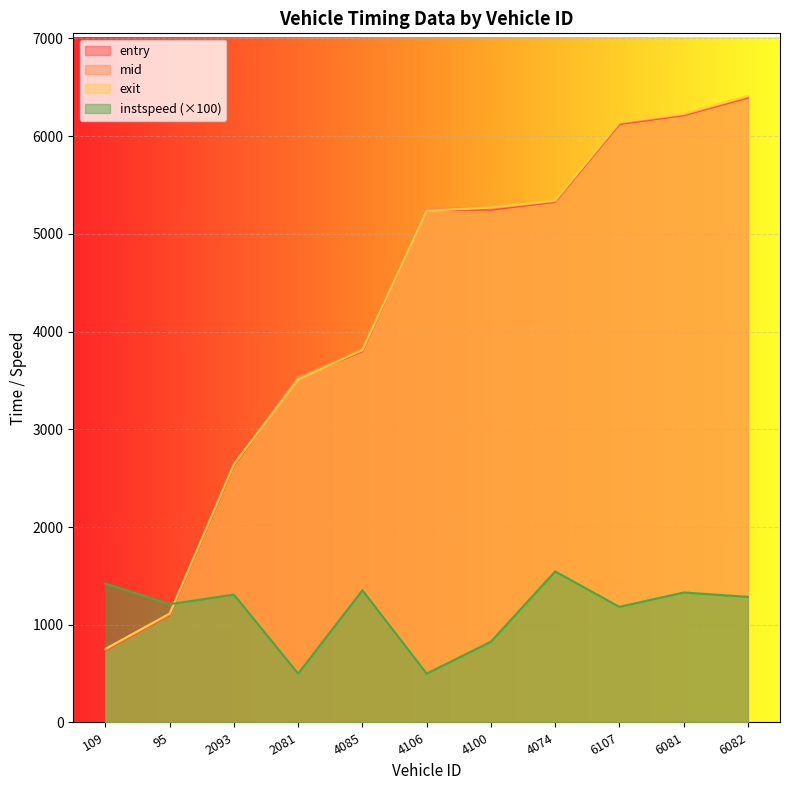

What is the maximum value shown in the chart?

6410.9